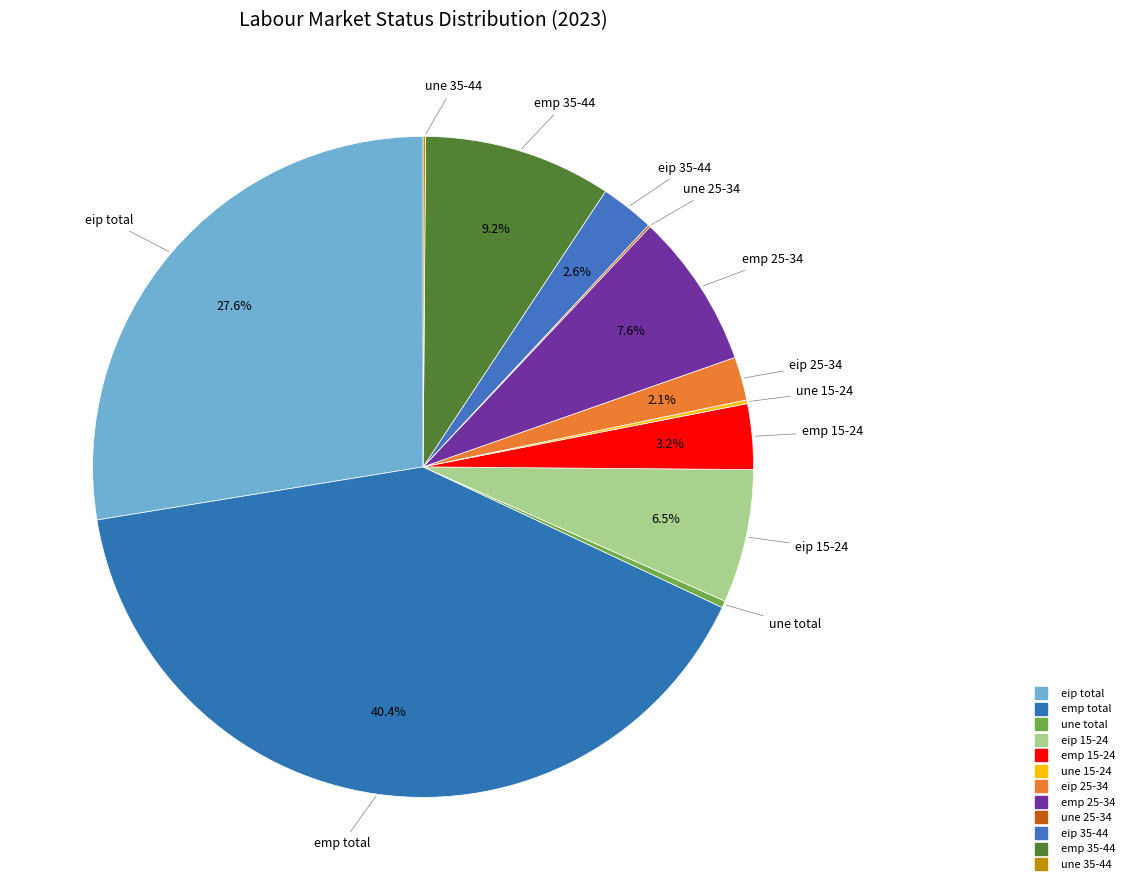

Count the number of slices in the pie.

12